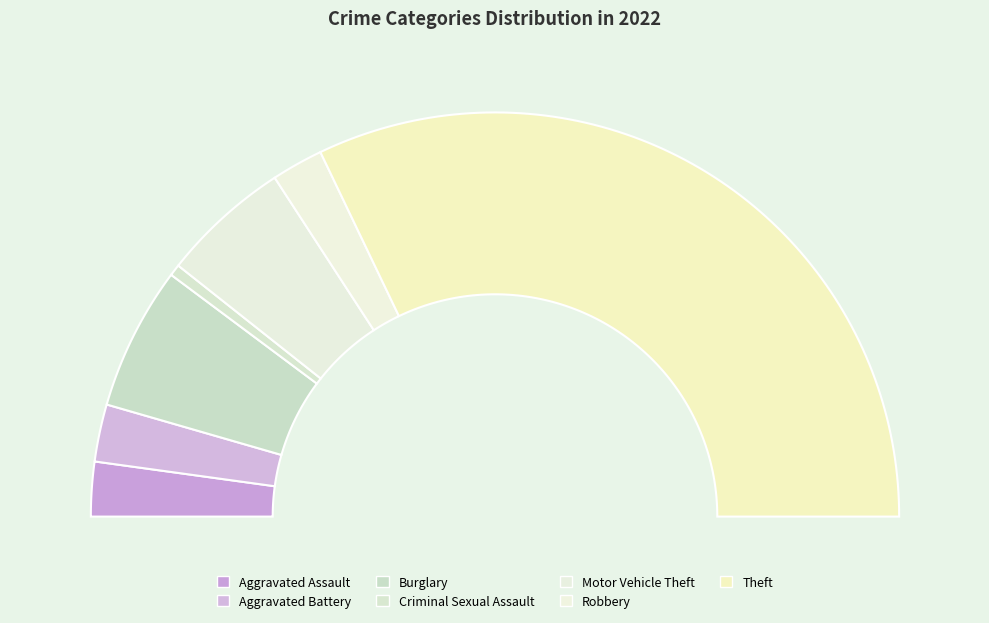

Which category has the biggest portion of the pie?

Theft